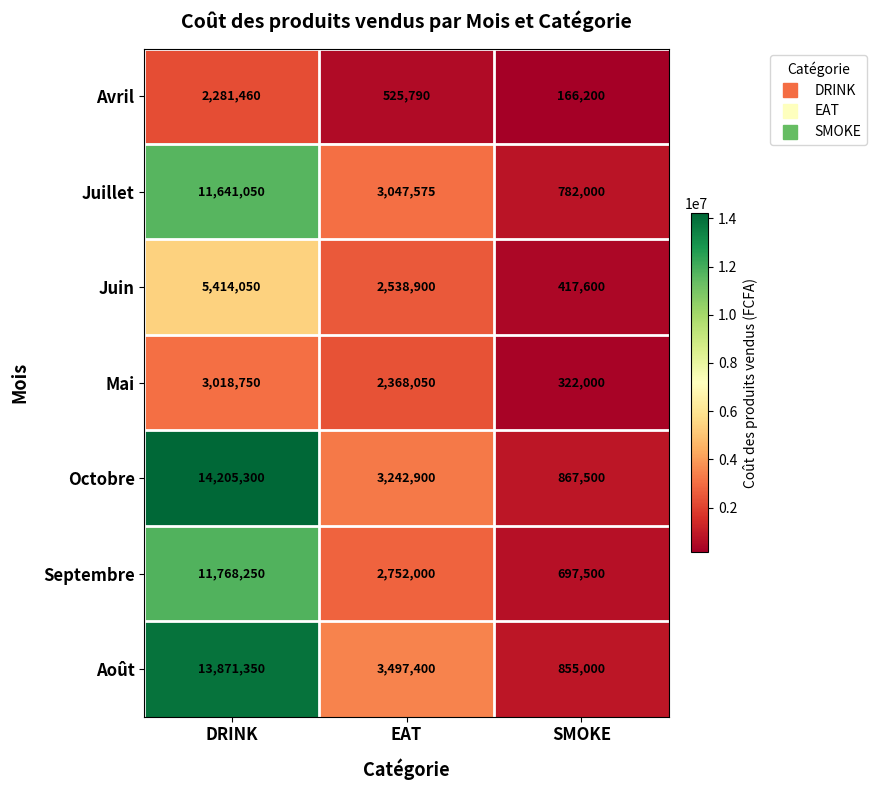

Rank the series by their maximum value, from highest to lowest.

Octobre, Août, Septembre, Juillet, Juin, Mai, Avril